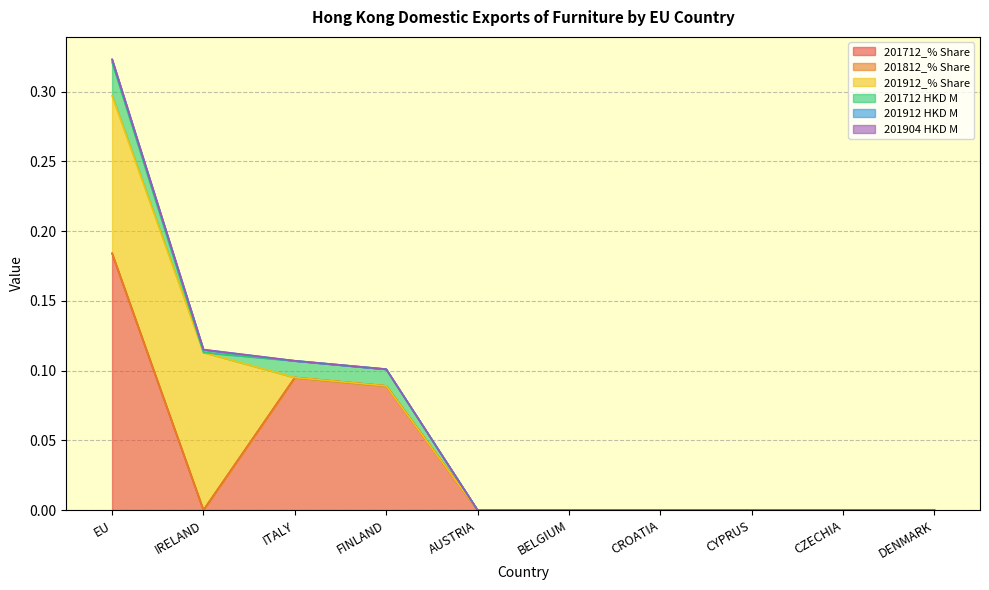

Rank the series by their maximum value, from highest to lowest.

201712_% Share, 201912_% Share, 201712 HKD M, 201912 HKD M, 201812_% Share, 201904 HKD M